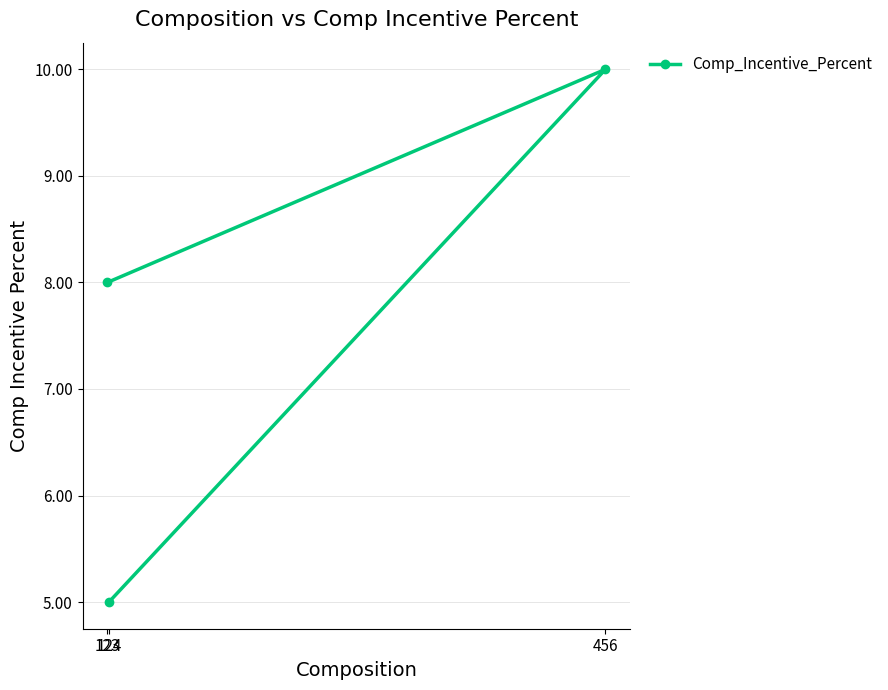

Is it true that the value at 456 is 5?

False